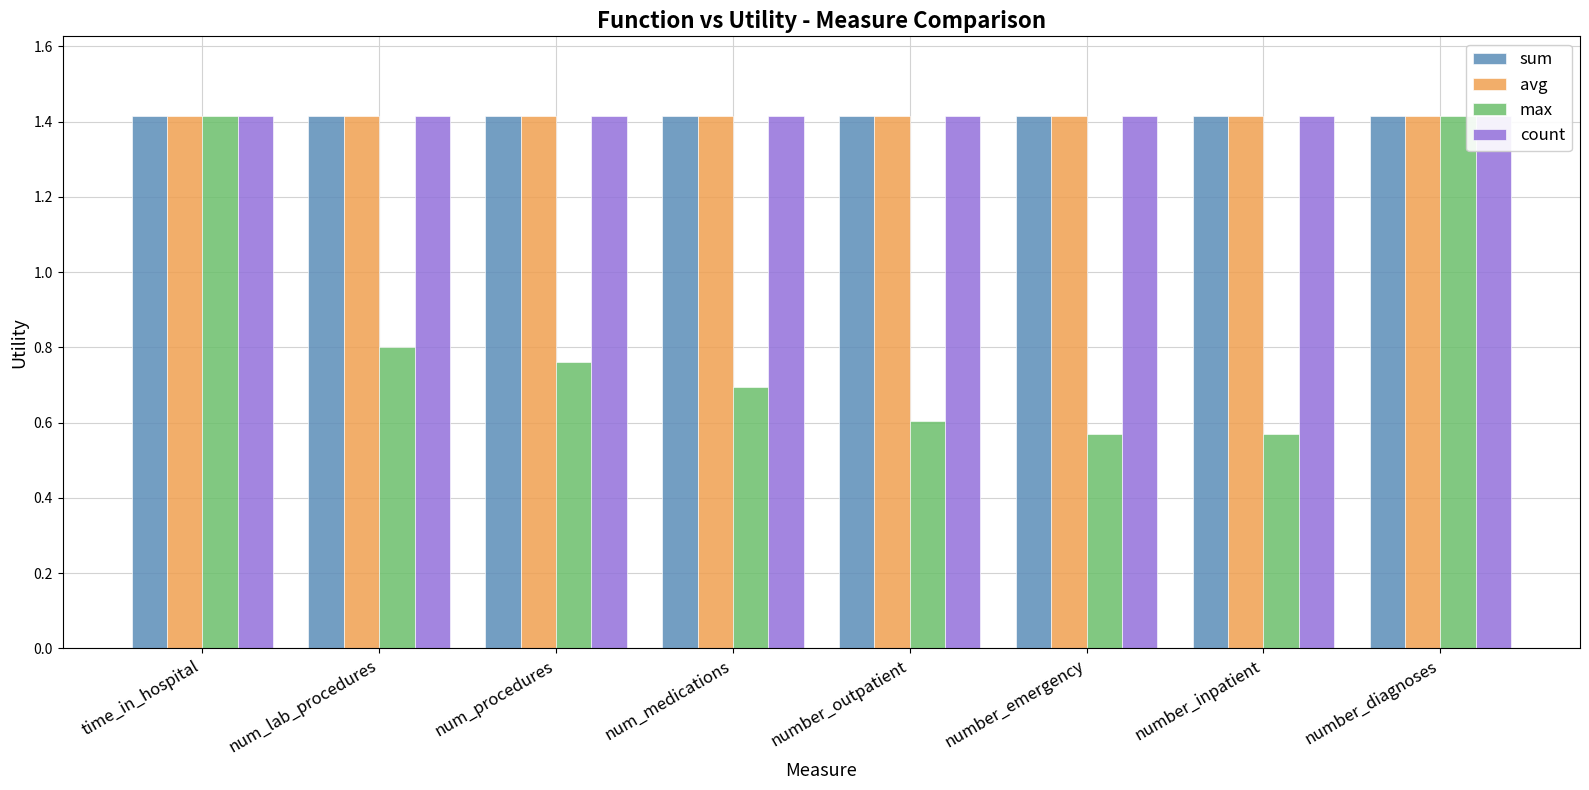

Is it true that avg equals 2.4 at num_lab_procedures?

False